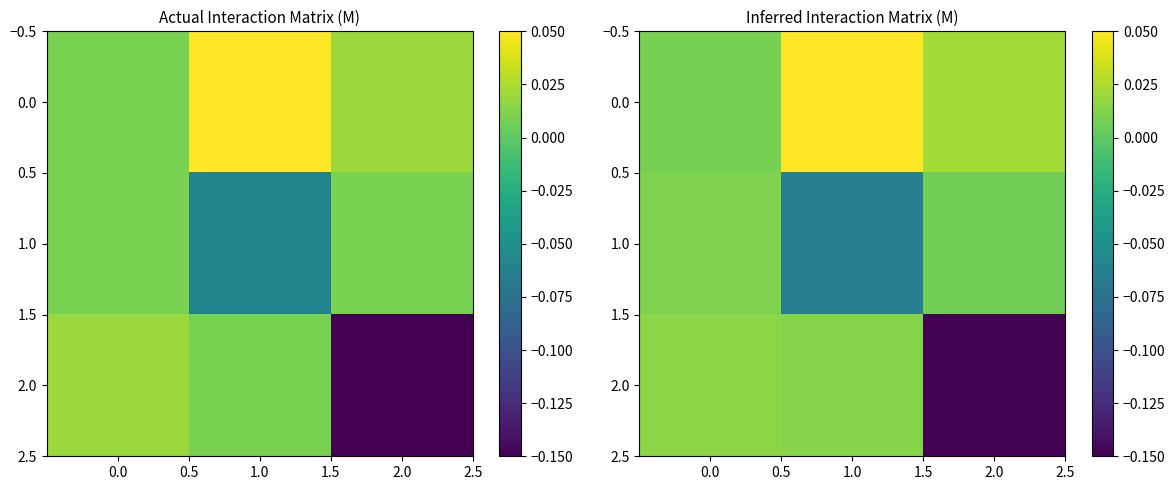

Which series has the widest spread of values?

2.0